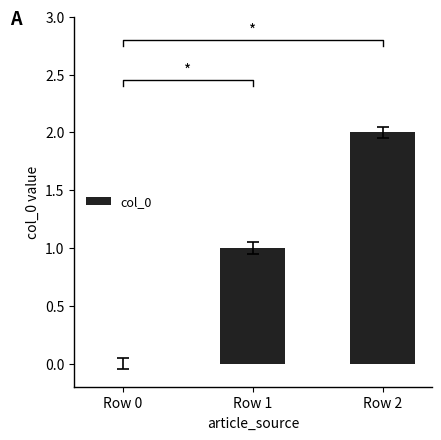

Reading left to right, what are all the values shown in this chart?

0	1	2